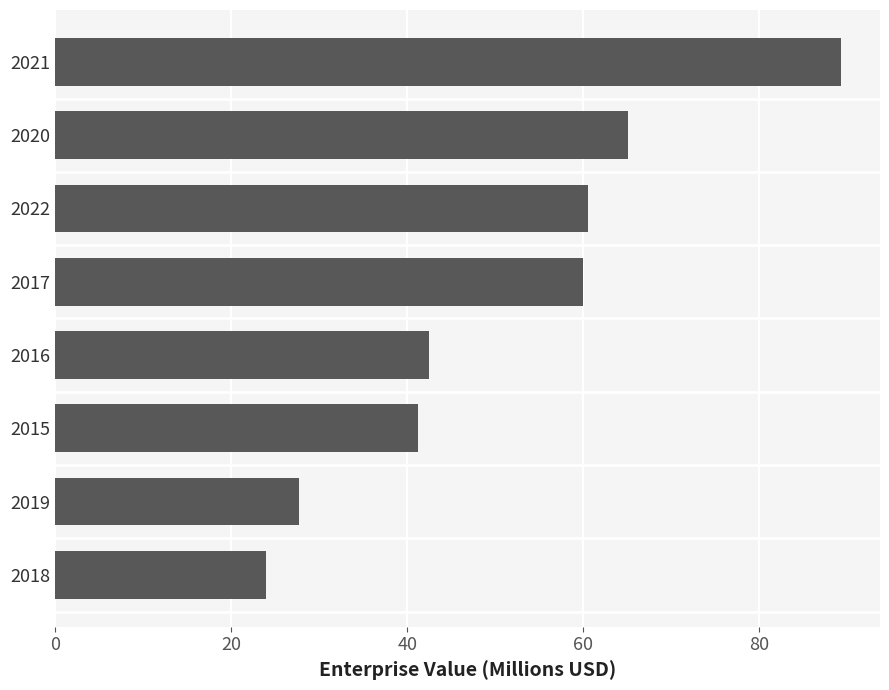

Reading top to bottom, what are all the values shown in this chart?

89.2	65.1	60.6	60.0	42.5	41.2	27.7	24.0